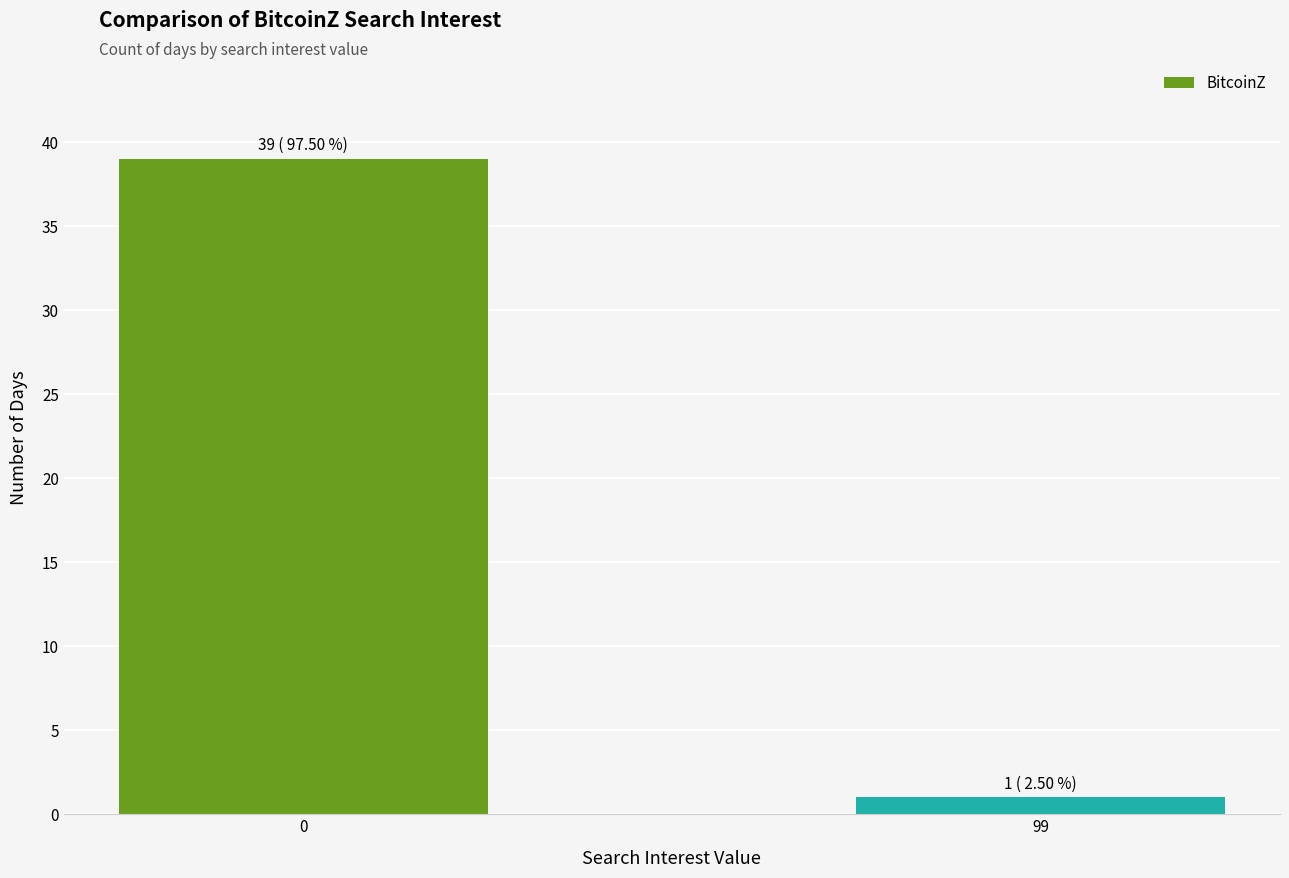

What is the minimum value shown in the chart?

1